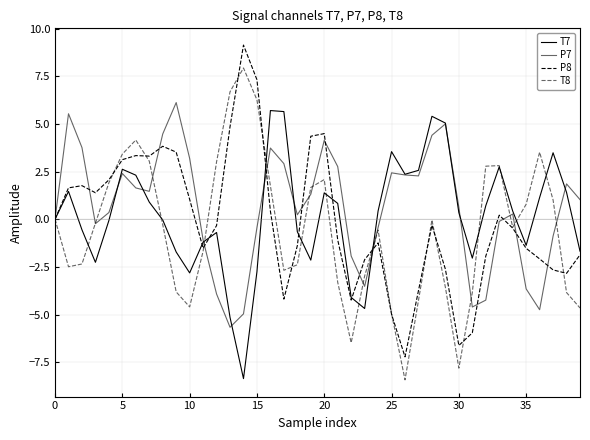

How many lines are shown in the chart?

4